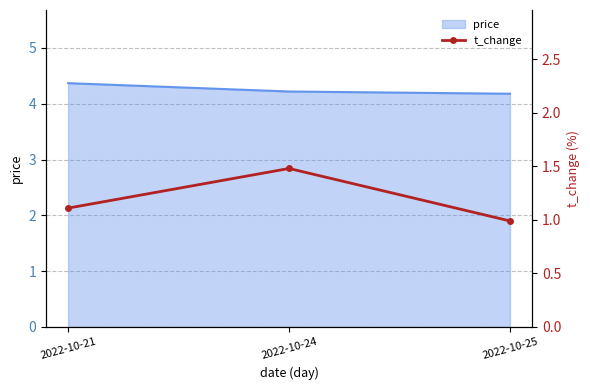

List the labels in order of value, largest first.

2022-10-24, 2022-10-21, 2022-10-25